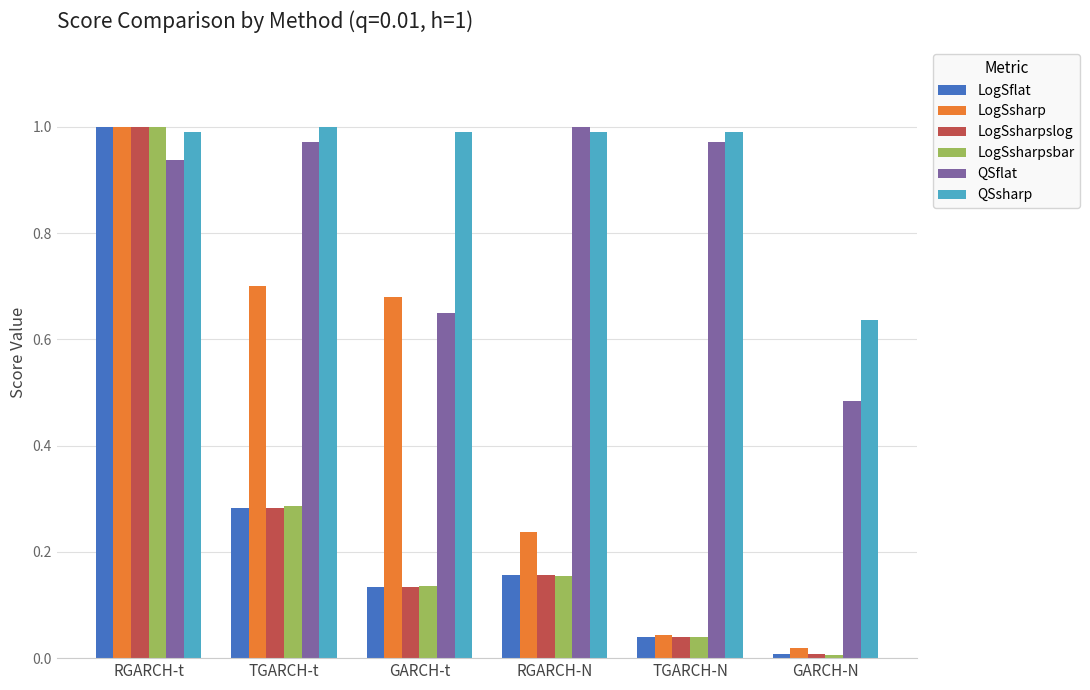

Between TGARCH-N and GARCH-N, which series saw the biggest shift?

QSflat